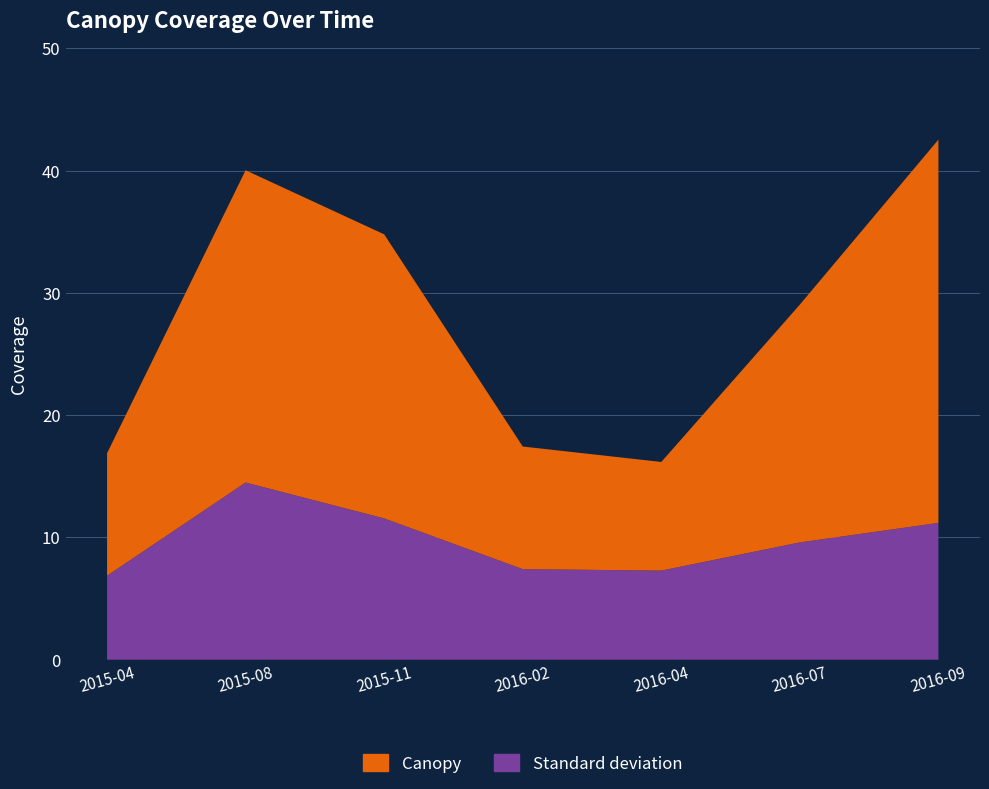

Reading left to right, extract all data points from this chart.

Canopy: 2015-04=10.0	2015-08=25.5	2015-11=23.2	2016-02=10.0	2016-04=8.9	2016-07=19.5	2016-09=31.4
Standard deviation: 2015-04=6.9	2015-08=14.5	2015-11=11.6	2016-02=7.4	2016-04=7.3	2016-07=9.6	2016-09=11.2